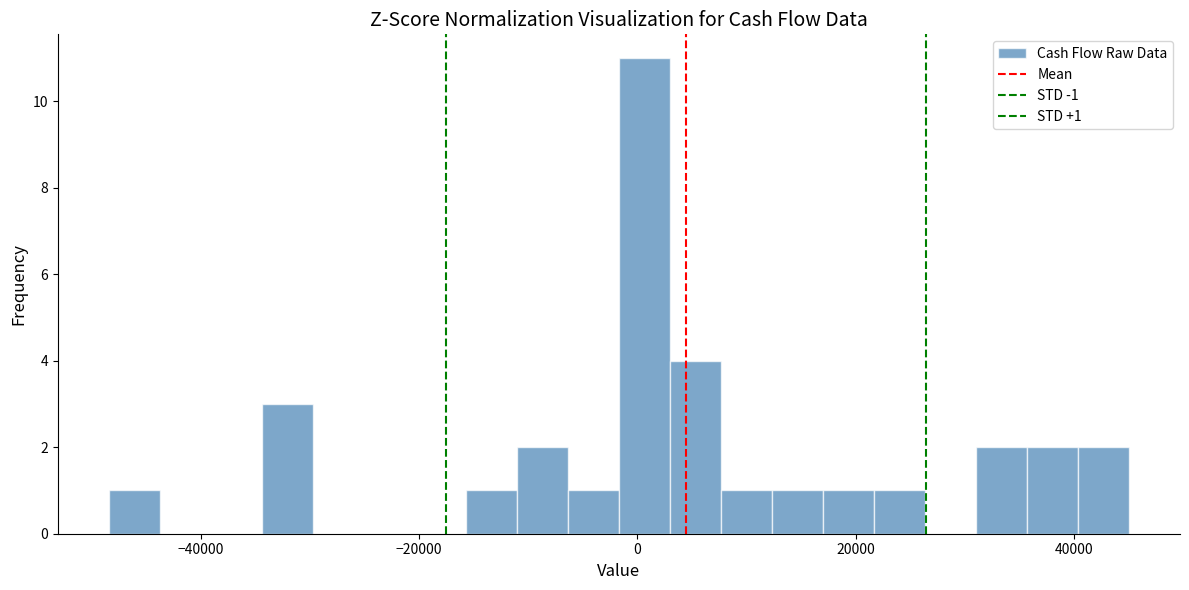

Around what value on the x-axis is the tallest bar? Give the approximate position of its centre, as read against the axis.

0